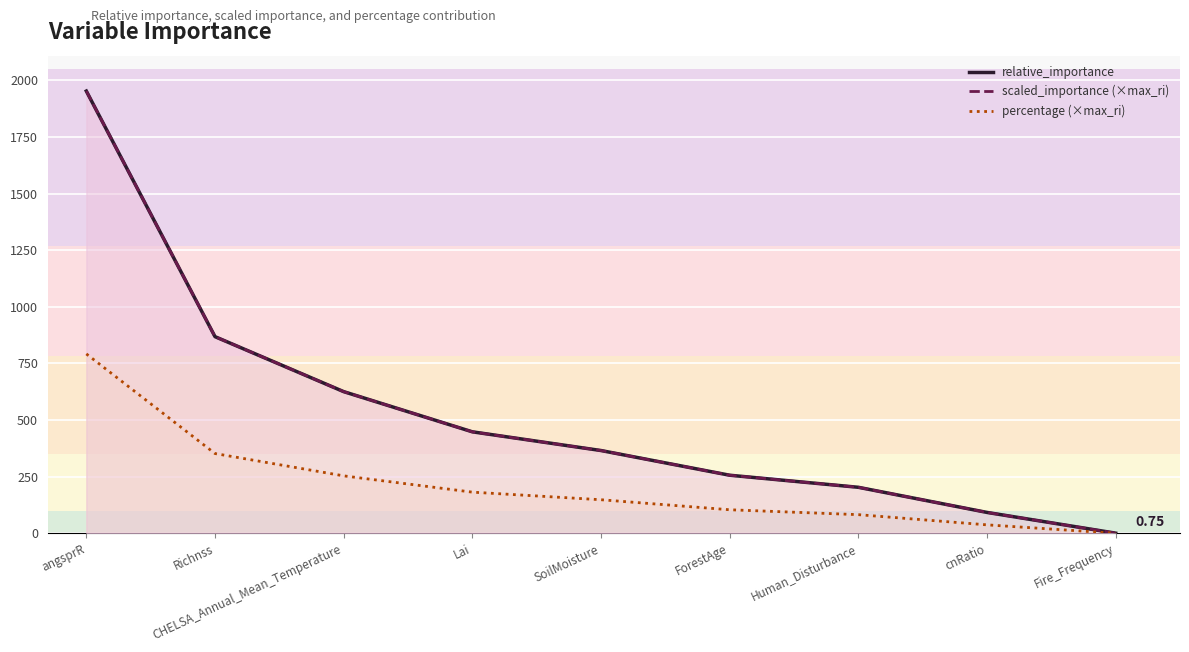

True or false: percentage (×max_ri) and relative_importance cross at least once.

False